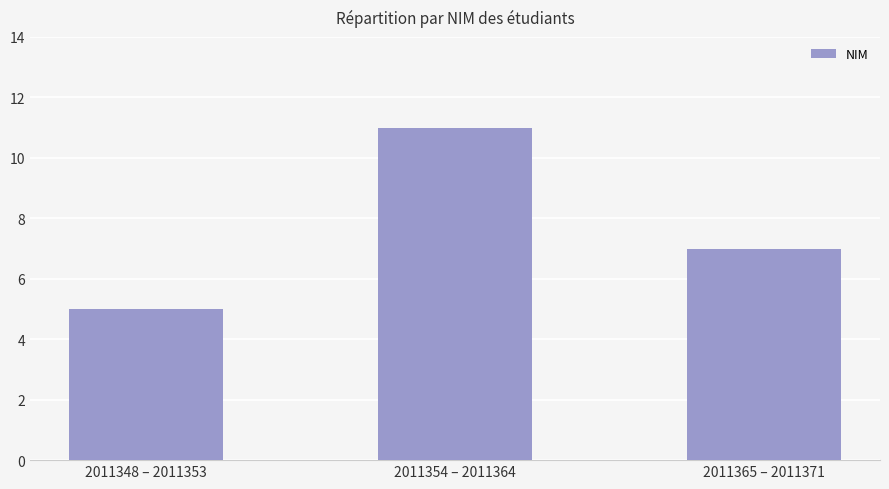

Count the number of categories in the chart.

3